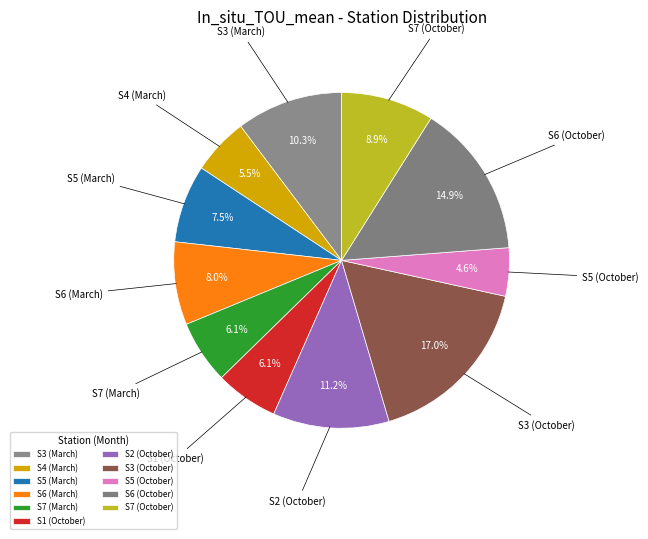

The S5 (March) slice represents 7% of the pie. True or false?

True